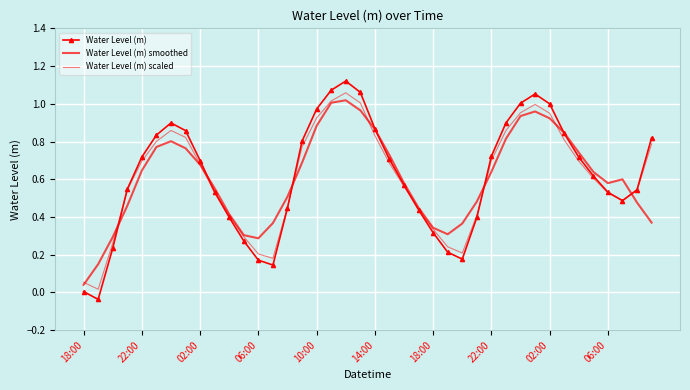

What is the value of the Water Level (m) point at the 15th from the left?

0.4